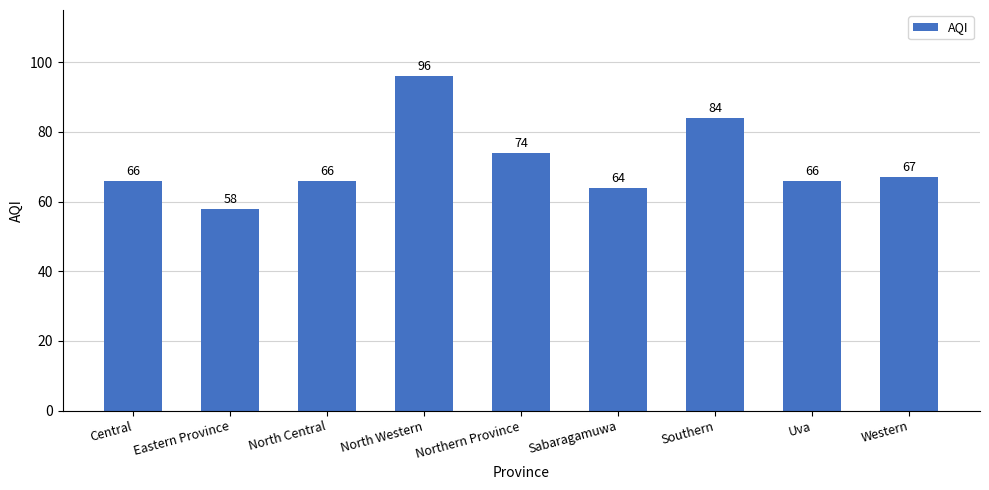

Reading right to left, extract all data points from this chart.

67	66	84	64	74	96	66	58	66